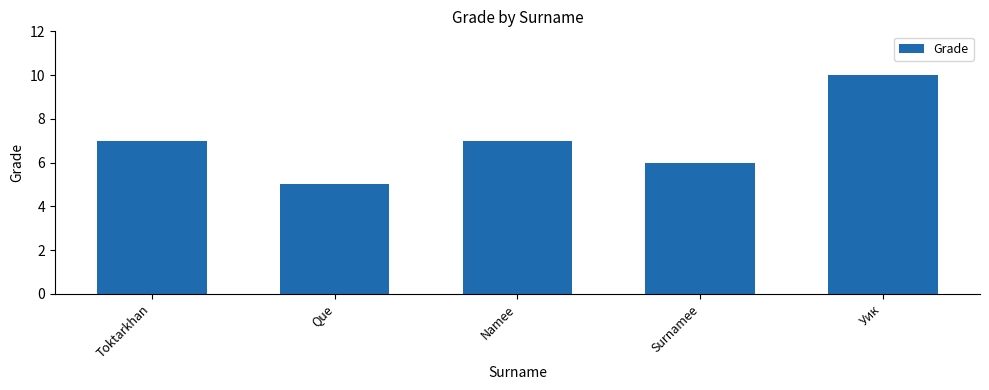

The chart shows a value of 6 at Surnamee. True or false?

True